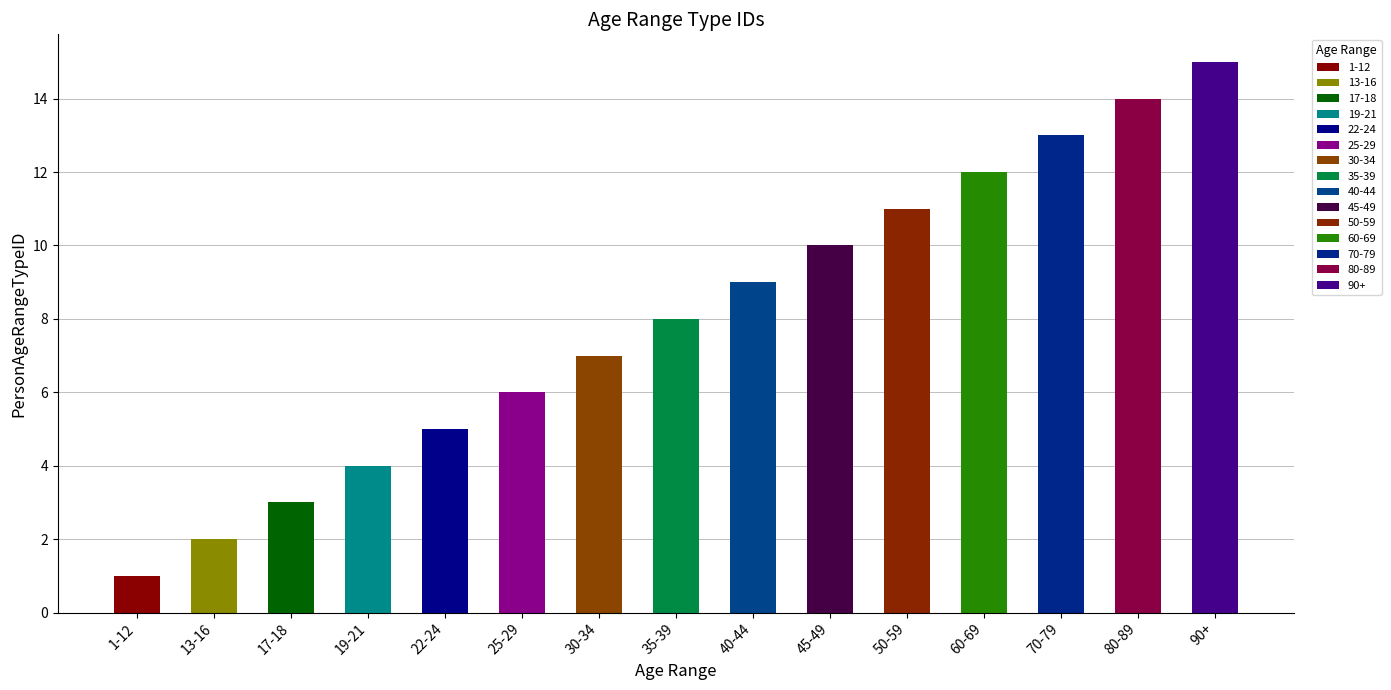

Read the value at 1-12.

1